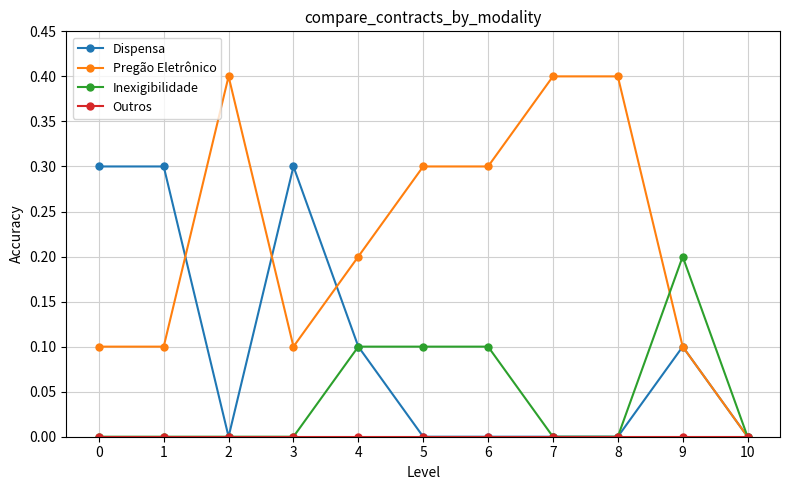

True or false: Dispensa has more than 1 points higher than both neighbors.

True